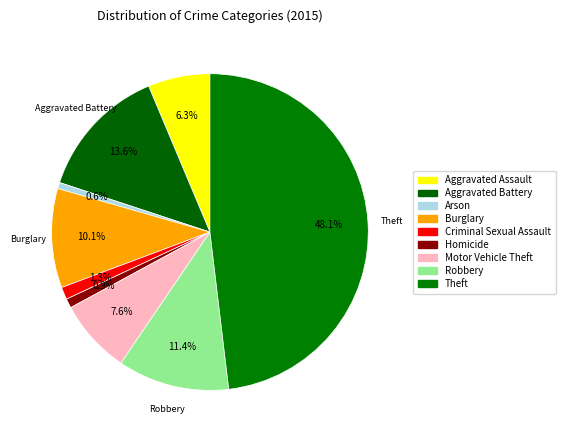

To the nearest percent, what portion does Aggravated Assault represent?

6%